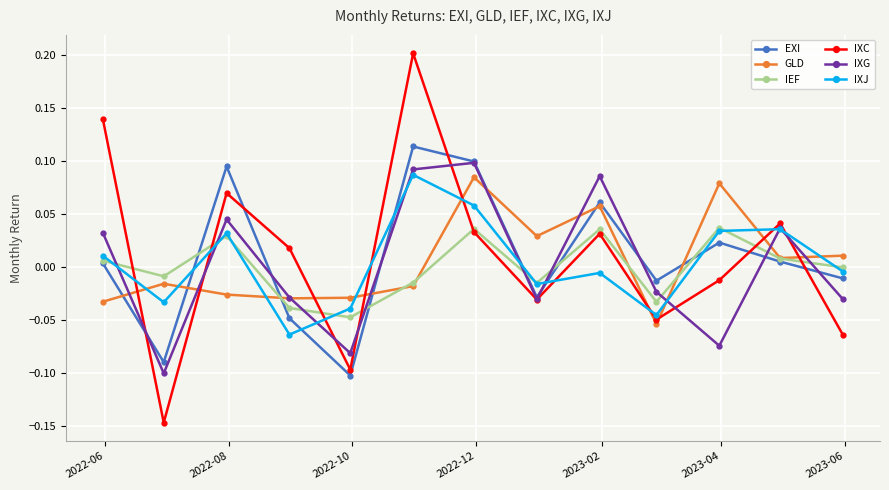

True or false: IXC and GLD intersect in this chart.

True